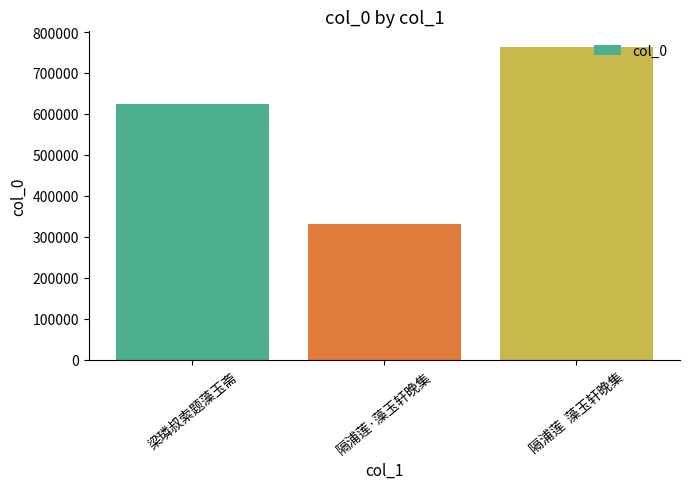

How many values are below 623825?

1